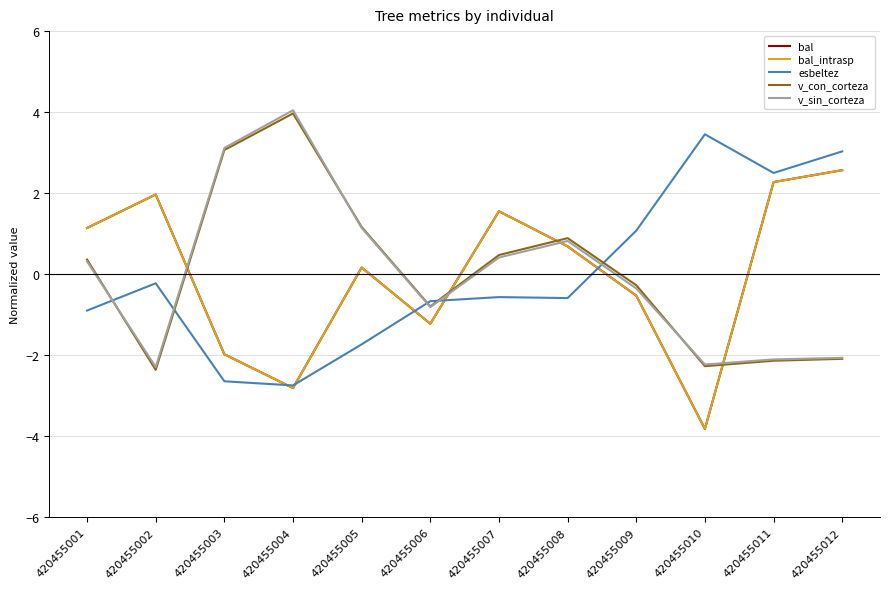

What is the lowest value of the v_sin_corteza series?

-2.3